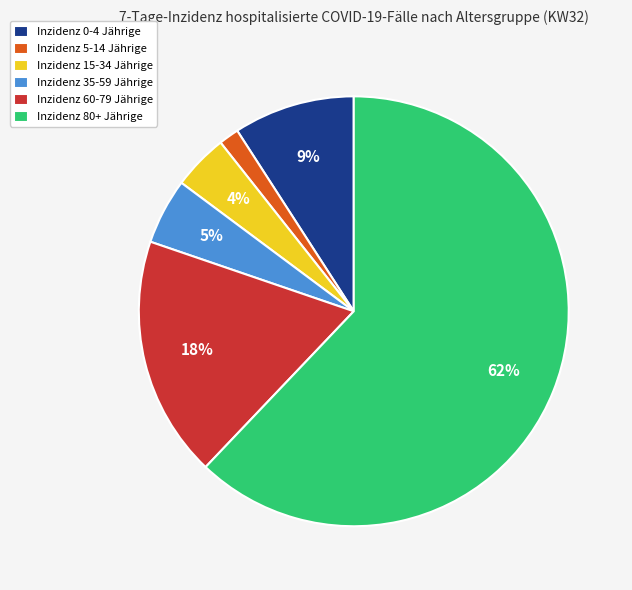

Is there any slice that represents more than half of the pie?

Yes